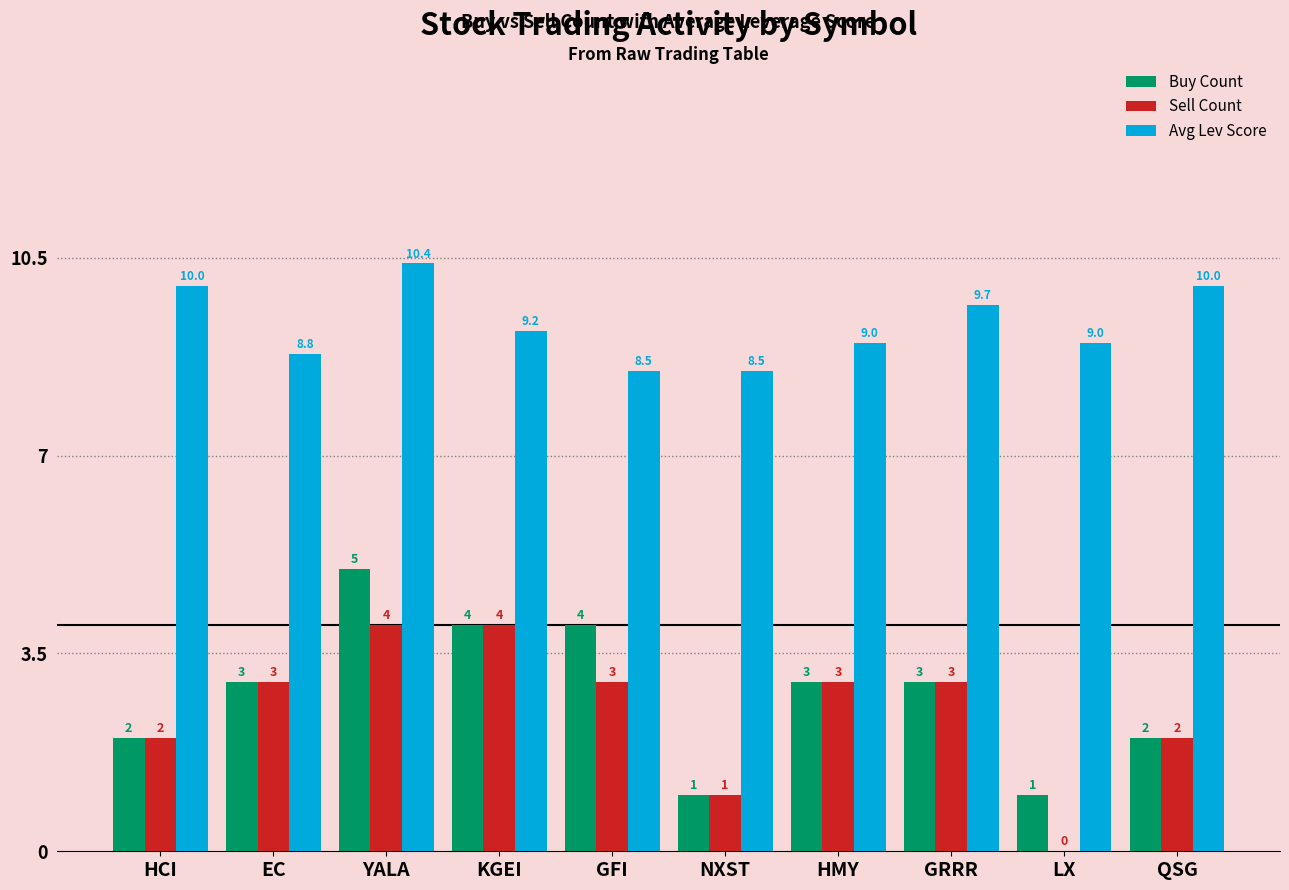

What is the sum of the Sell Count values at QSG and HMY?

5.0